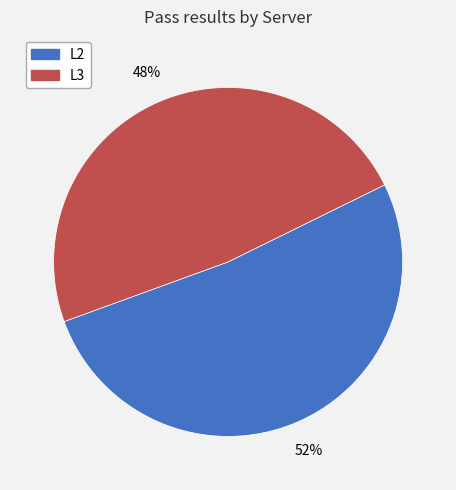

True or false: L3 accounts for 41% of the total.

False